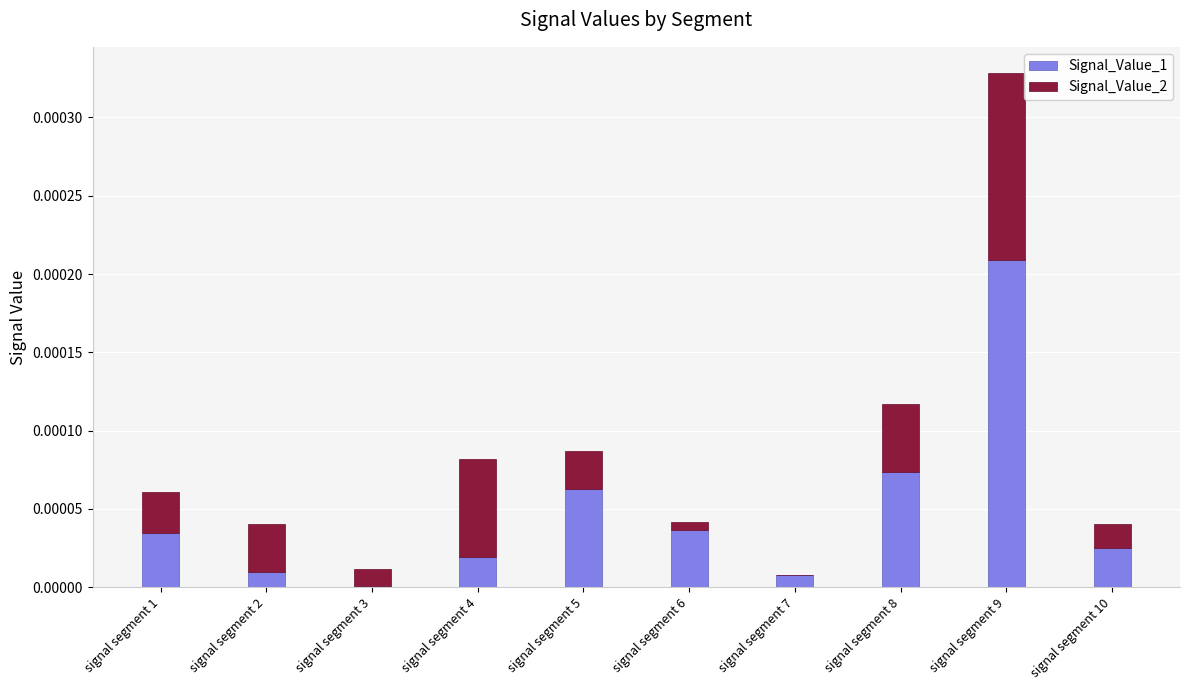

At which category is the sum across all series the highest?

signal segment 9